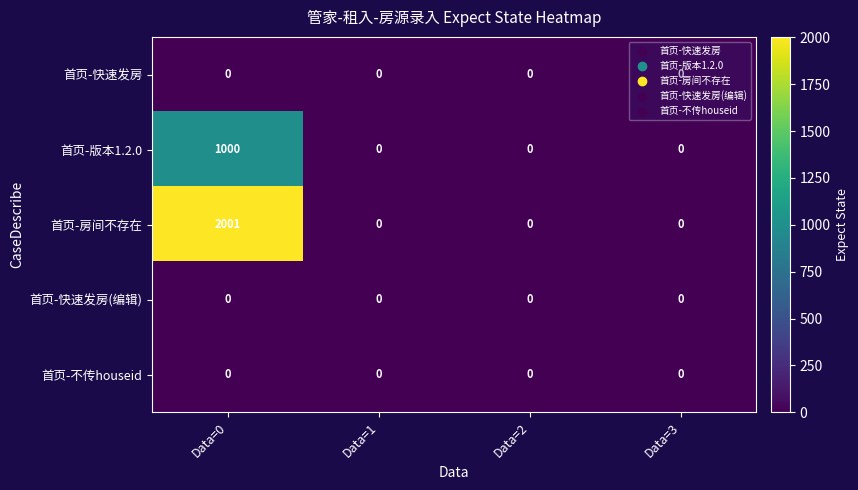

Which series changed the most between Data=0 and Data=1?

首页-房间不存在